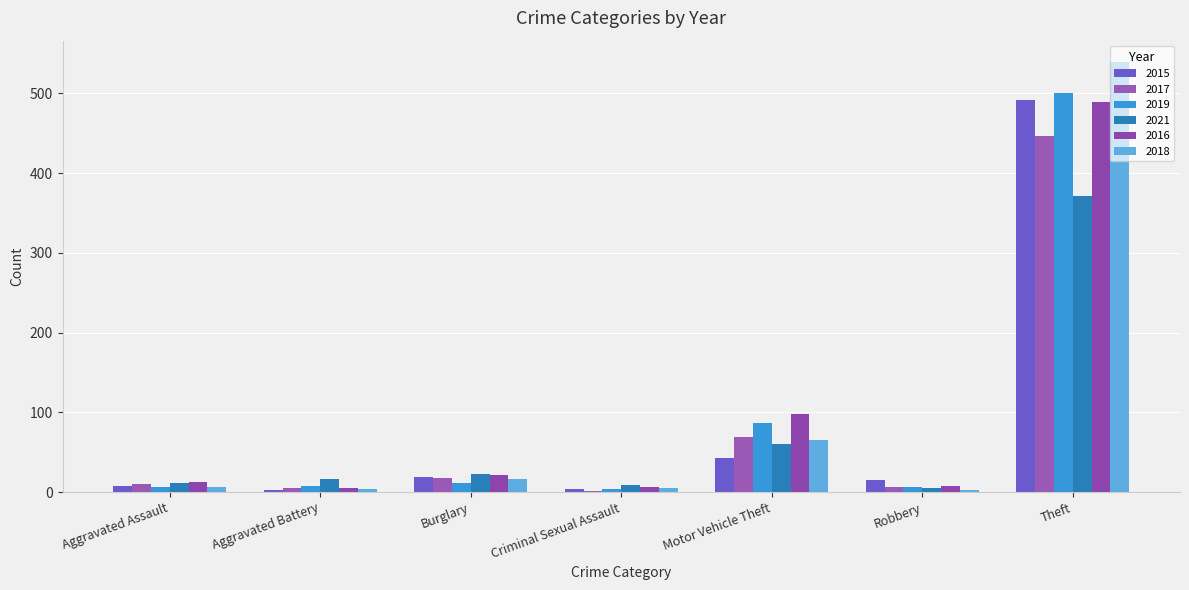

At which category is the sum across all series the highest?

Theft